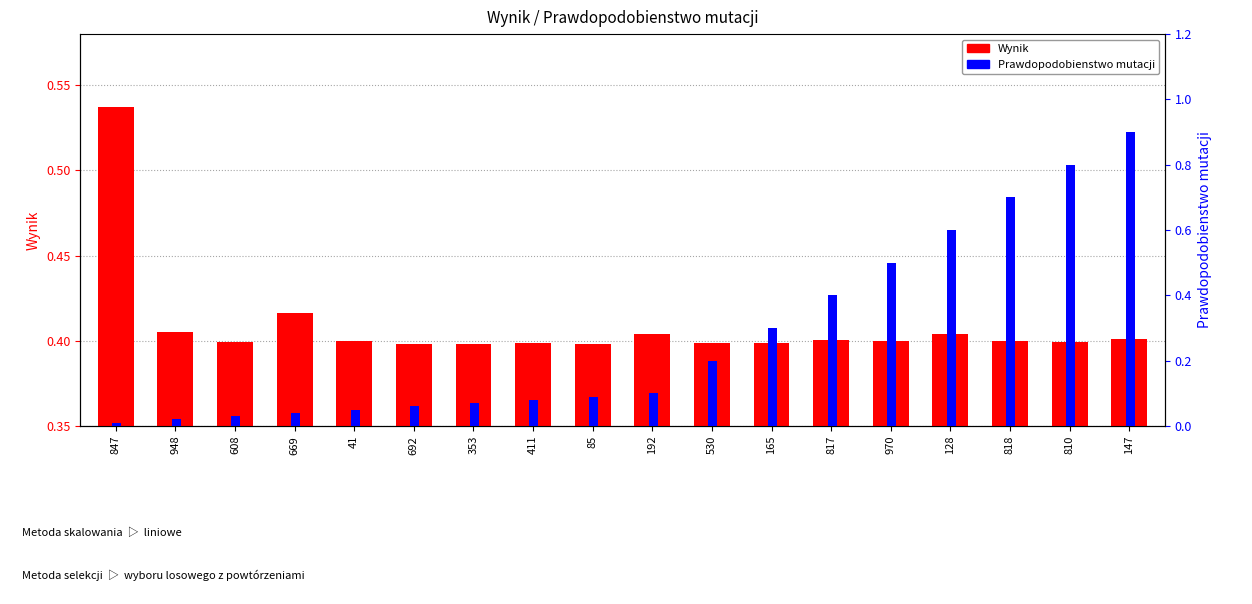

Is the value of Prawdopodobienstwo mutacji at 353 greater than the value of Wynik at 192?

No